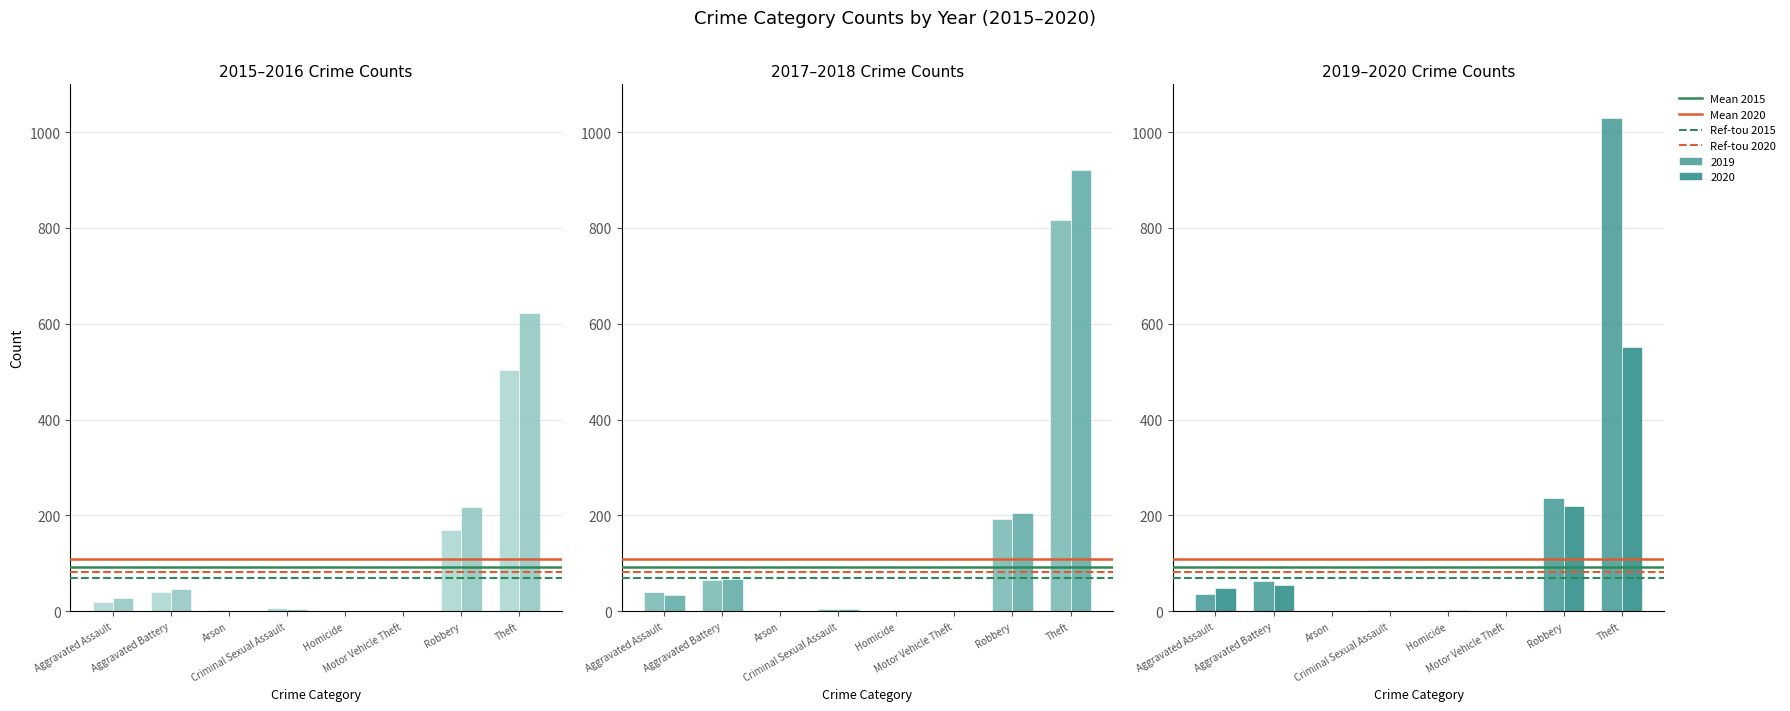

List the series in order of their peak value, lowest first.

Ref-tou 2015, Ref-tou 2020, Mean 2015, Mean 2020